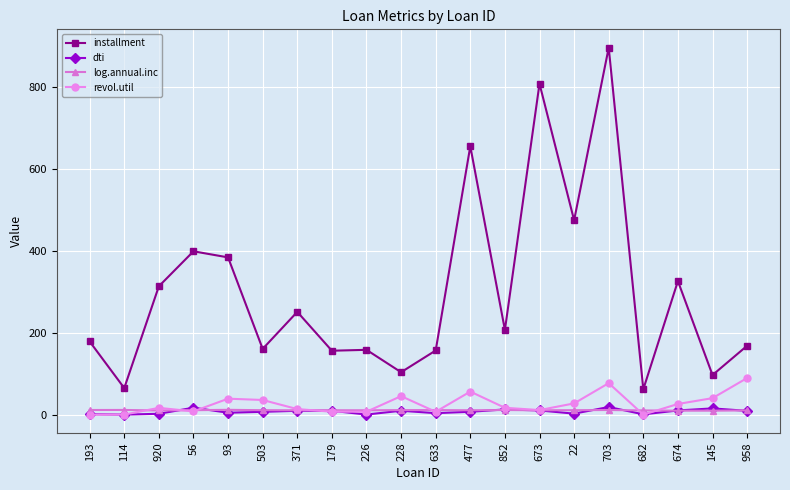

What is the label of the 15th point from the left?

22